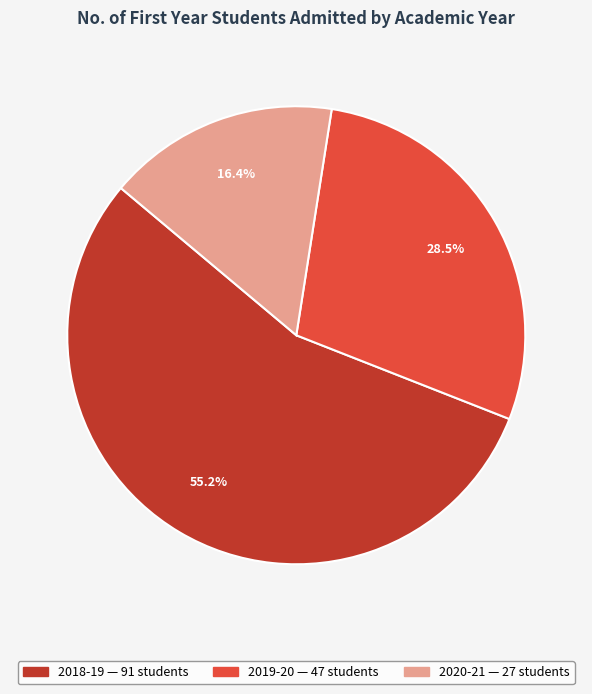

What is the ratio of the value at 2020-21 to the value at 2018-19?

0.3